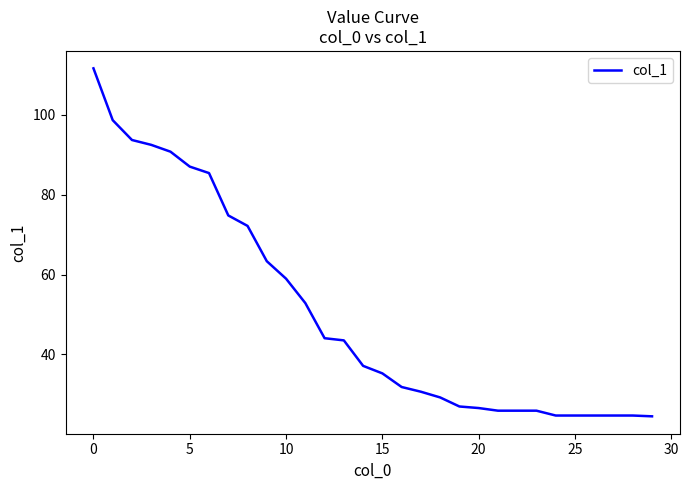

What is the maximum value shown in the chart?

111.7